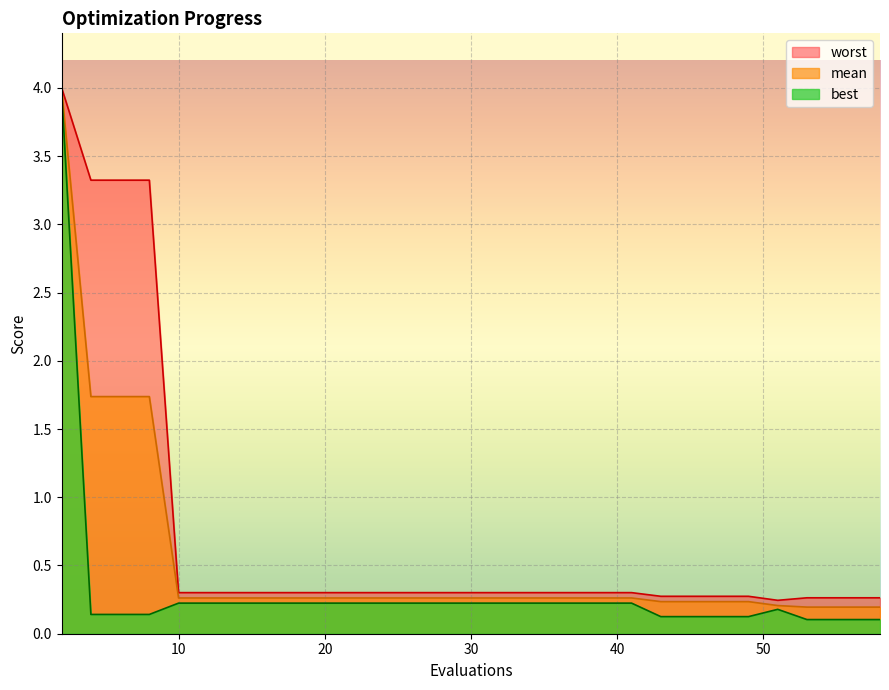

True or false: worst and best cross at least once.

False